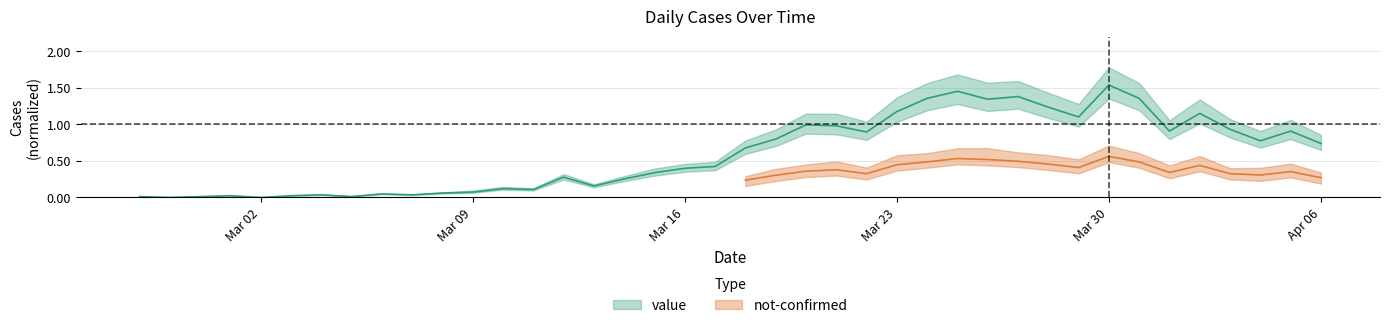

Is it true that the value at 2020-03-03 is 0.0?

True